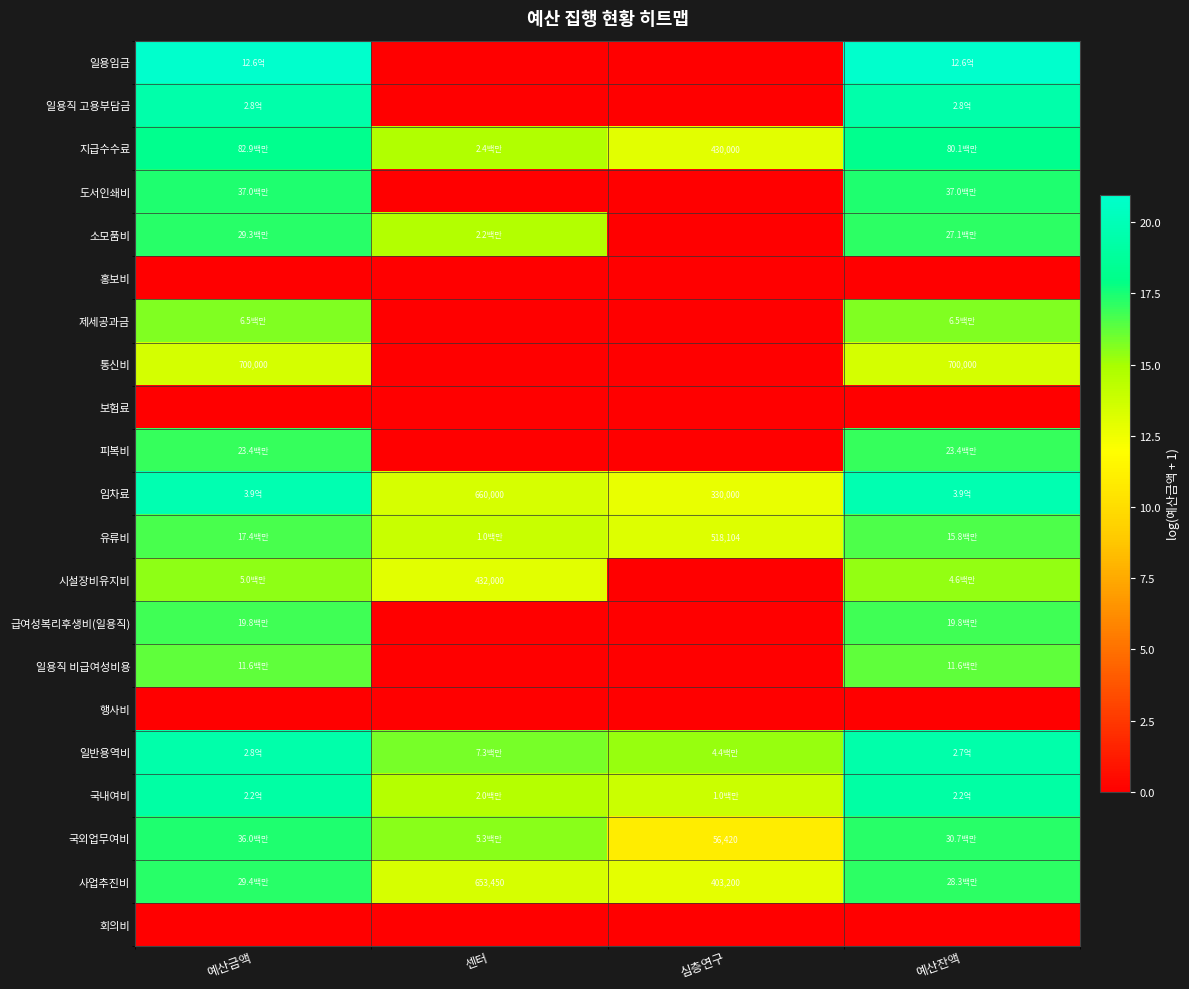

How many distinct data groups are displayed?

21